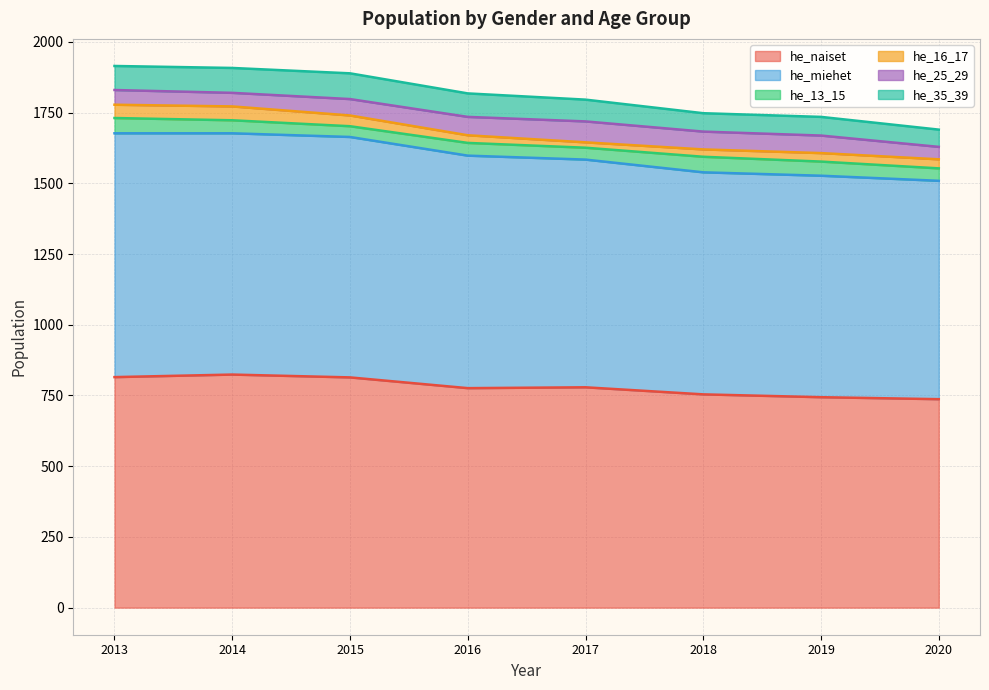

Reading right to left, list all the values displayed in this chart.

he_naiset: 2020=737	2019=744	2018=754	2017=779	2016=776	2015=814	2014=824	2013=815
he_miehet: 2020=772	2019=783	2018=785	2017=805	2016=822	2015=850	2014=853	2013=862
he_13_15: 2020=44	2019=50	2018=55	2017=42	2016=45	2015=38	2014=46	2013=54
he_16_17: 2020=32	2019=30	2018=26	2017=19	2016=27	2015=38	2014=49	2013=47
he_25_29: 2020=44	2019=62	2018=63	2017=74	2016=65	2015=58	2014=48	2013=52
he_35_39: 2020=61	2019=66	2018=65	2017=77	2016=83	2015=91	2014=88	2013=85